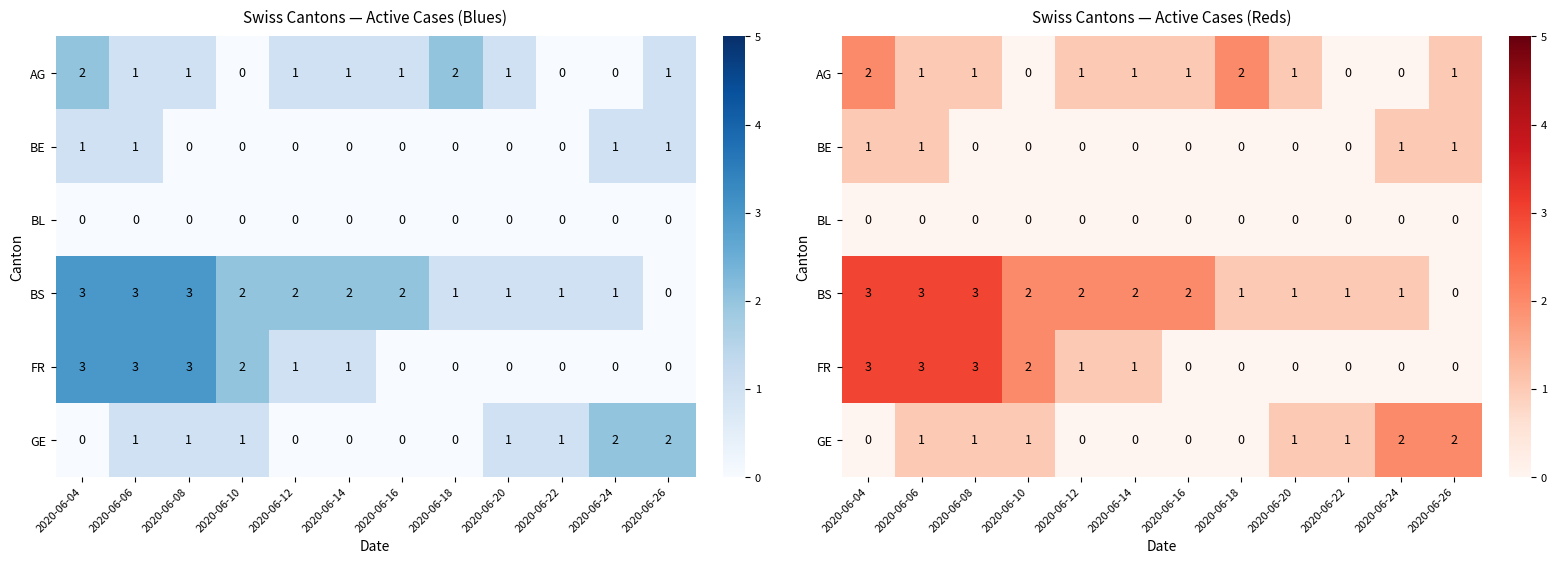

What is the spread (max minus min) of values at 2020-06-04?

3